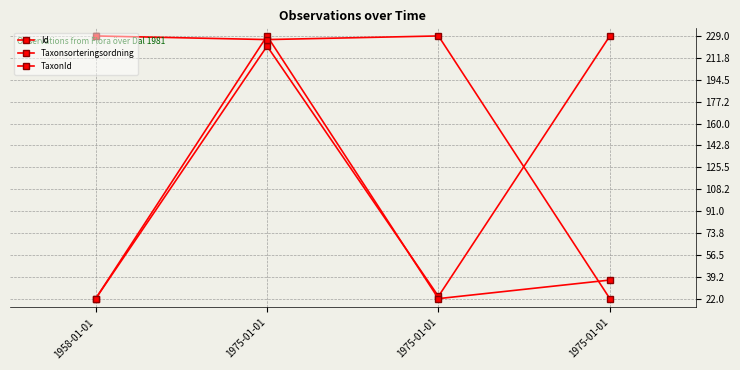

How many lines are shown in the chart?

3